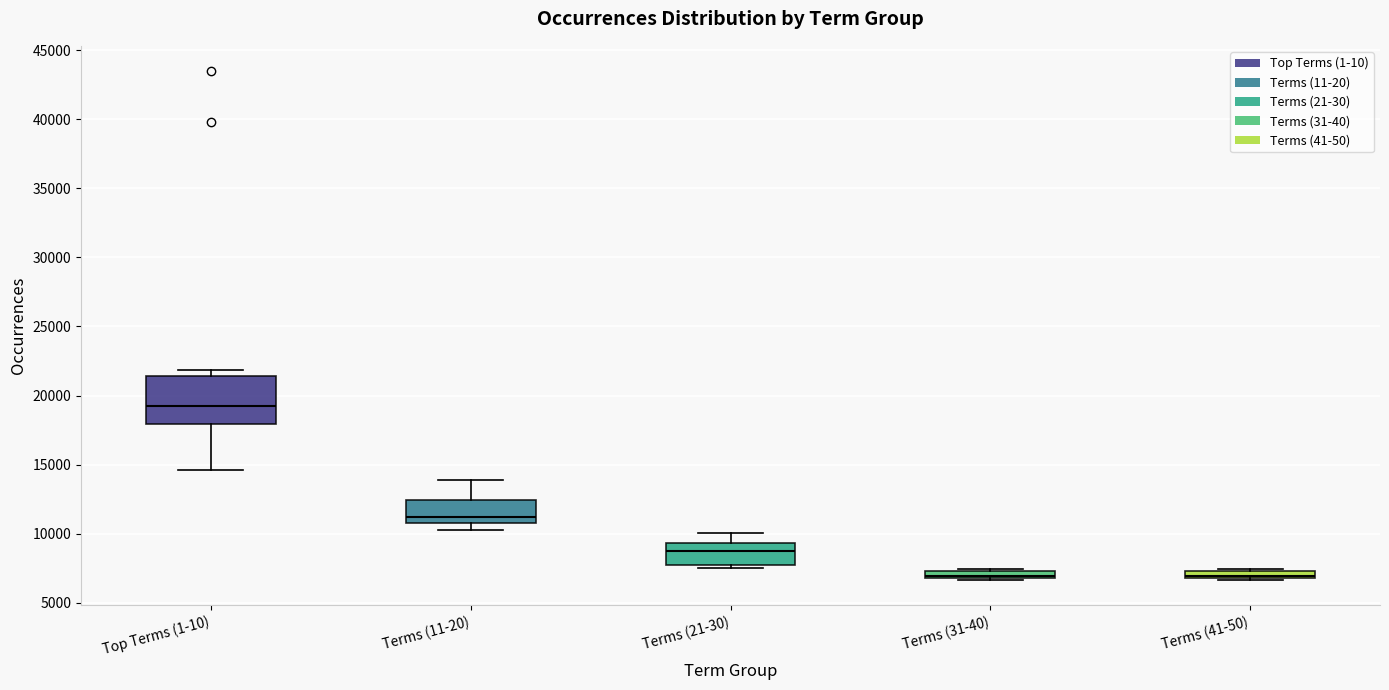

Where does the lower whisker of the box for Top Terms (1-10) end on the y-axis? The values are not printed on the chart, so give them approximately, as read against the axis.

14500